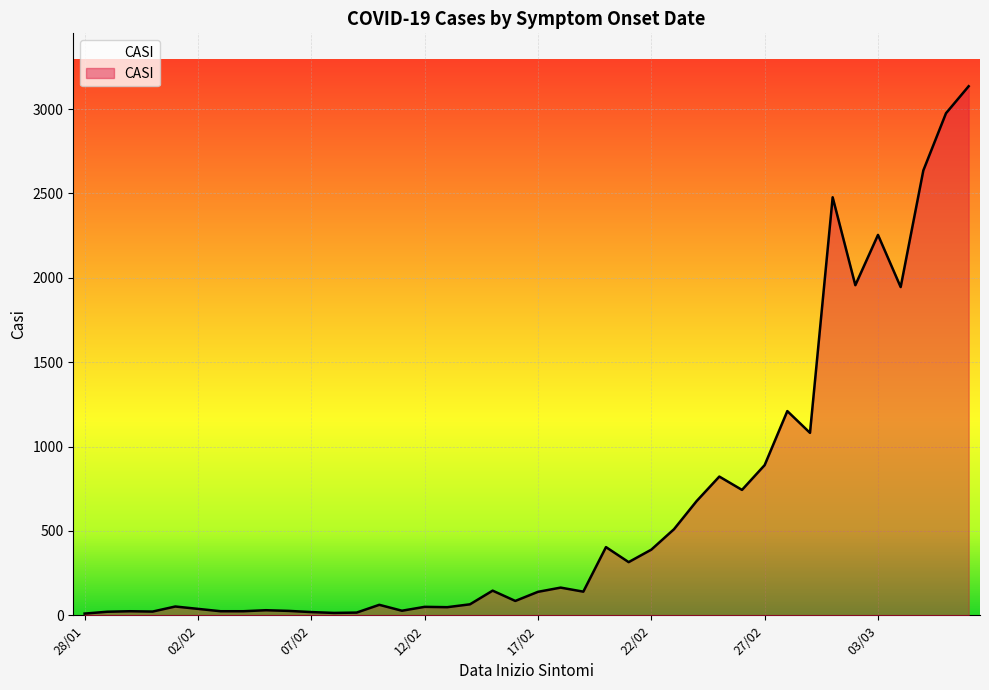

How many lines are shown in the chart?

1